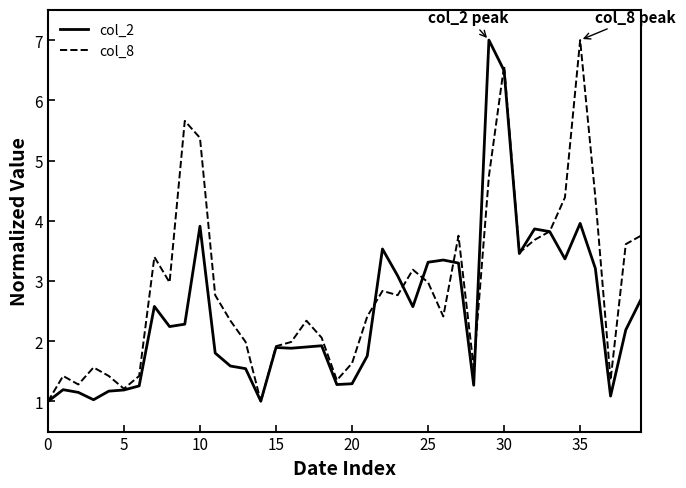

Rank the series by their average value, from highest to lowest.

col_8, col_2